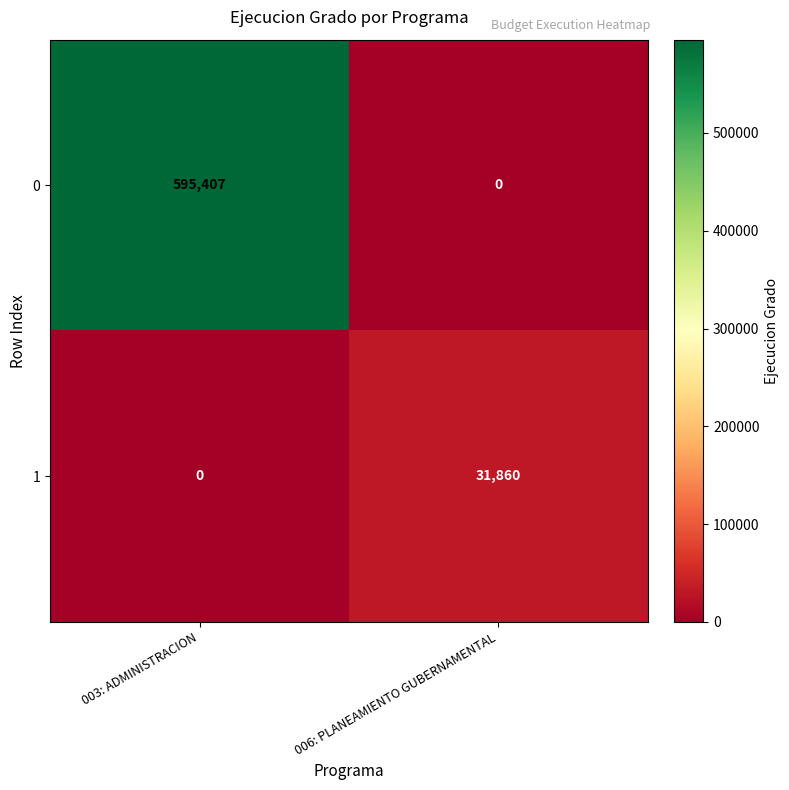

At which category is the sum across all series the highest?

003: ADMINISTRACION